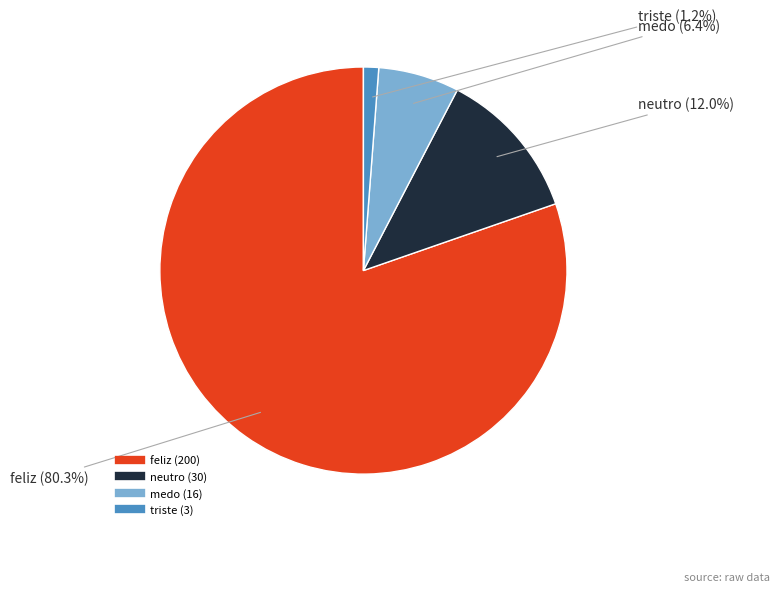

True or false: triste accounts for 12% of the total.

False